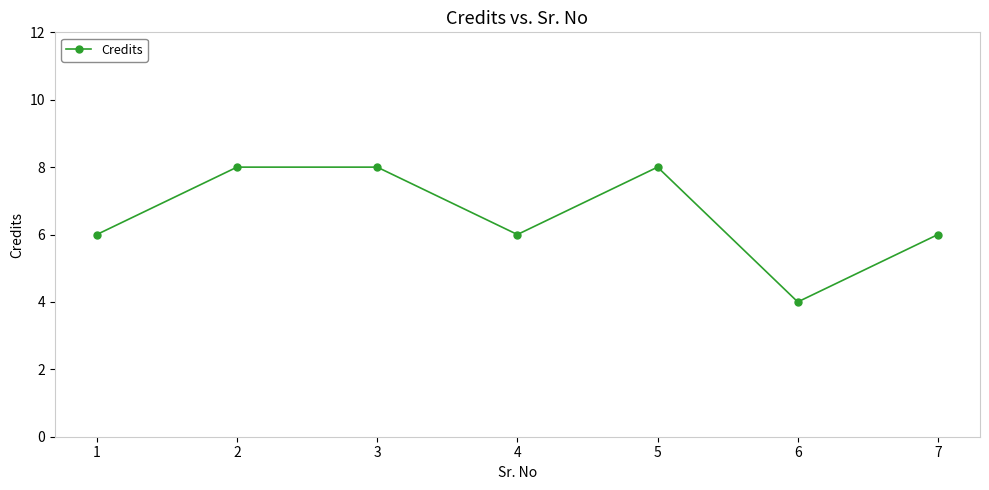

Which has a higher value, 5 or 7?

5